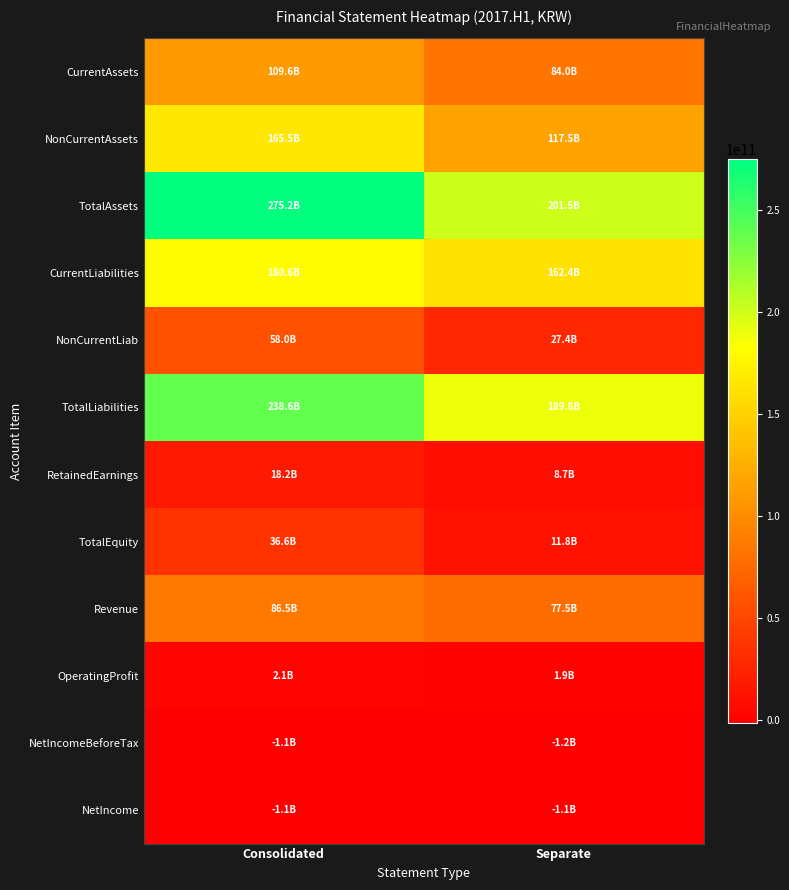

Which series has the widest spread of values?

TotalAssets